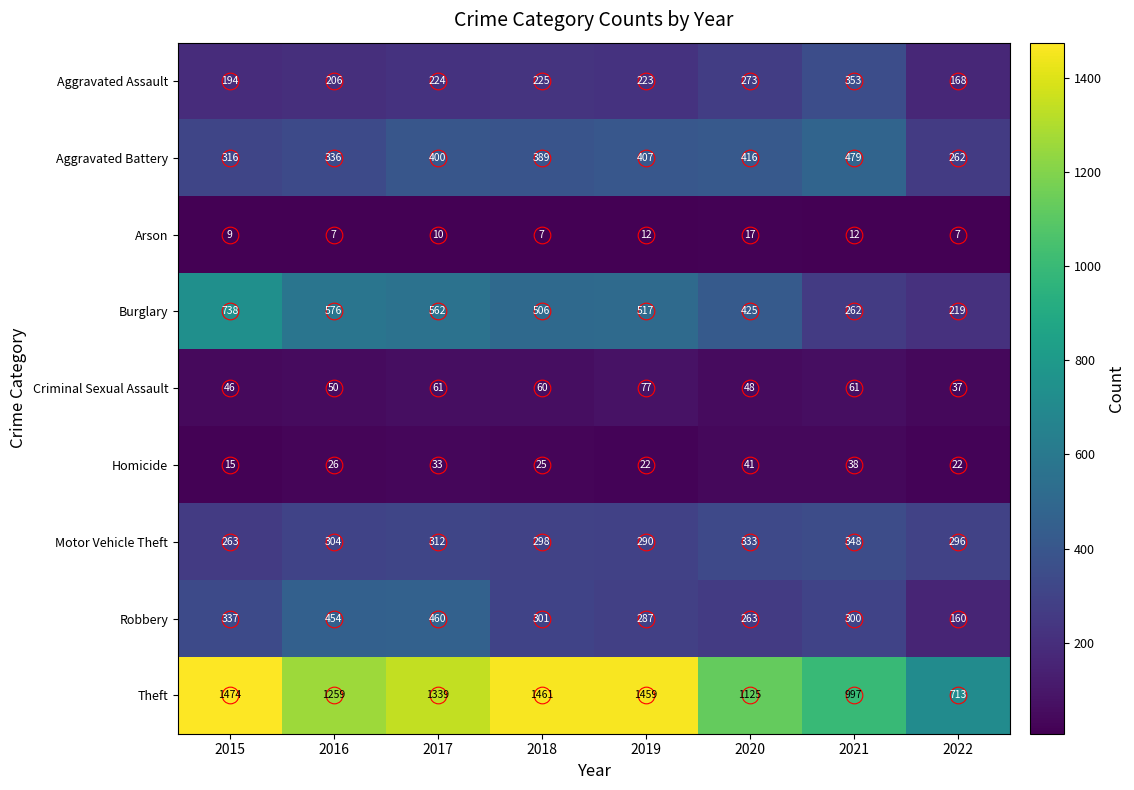

Between 2021 and 2022, which series saw the biggest shift?

Theft